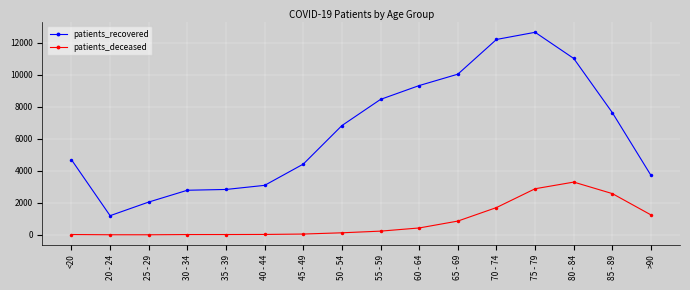

Which series has the largest range (max minus min)?

patients_recovered